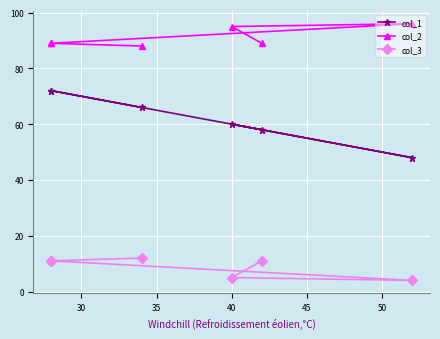

Reading left to right, list all the values displayed in this chart.

col_1: 58	60	48	72	72	66
col_2: 89	95	96	89	89	88
col_3: 11	5	4	11	11	12